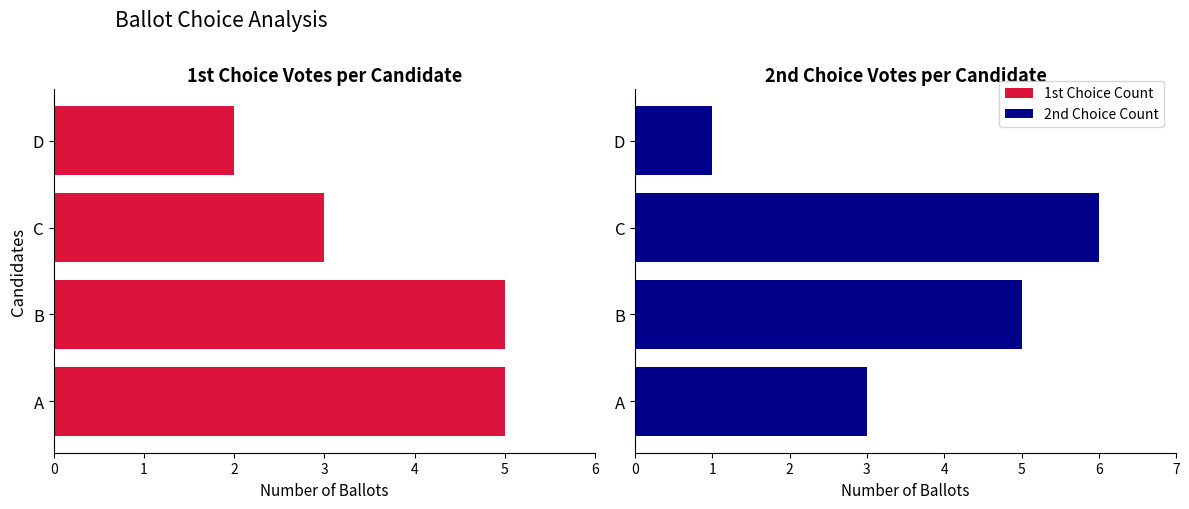

What is the value of the 1st Choice Count bar at the 4th from the left?

2